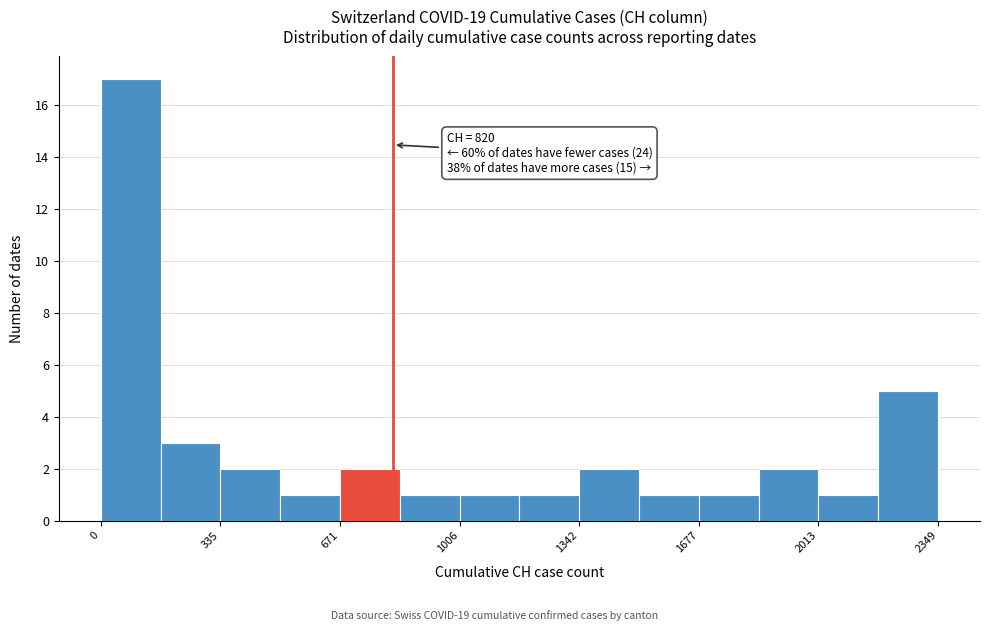

Read against the x-axis, roughly where is the centre of the tallest bar?

100